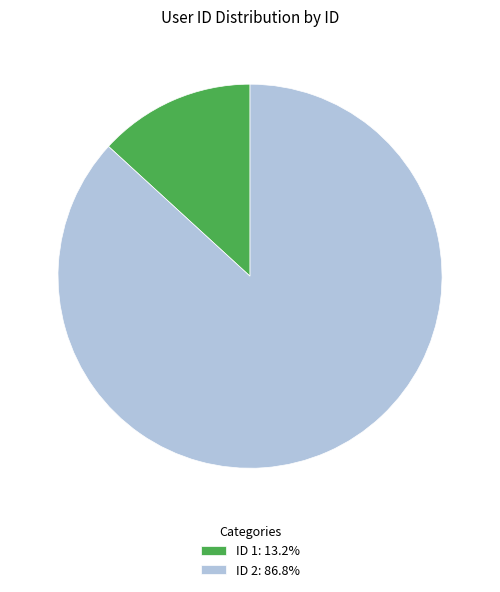

Does any single category account for the majority?

Yes